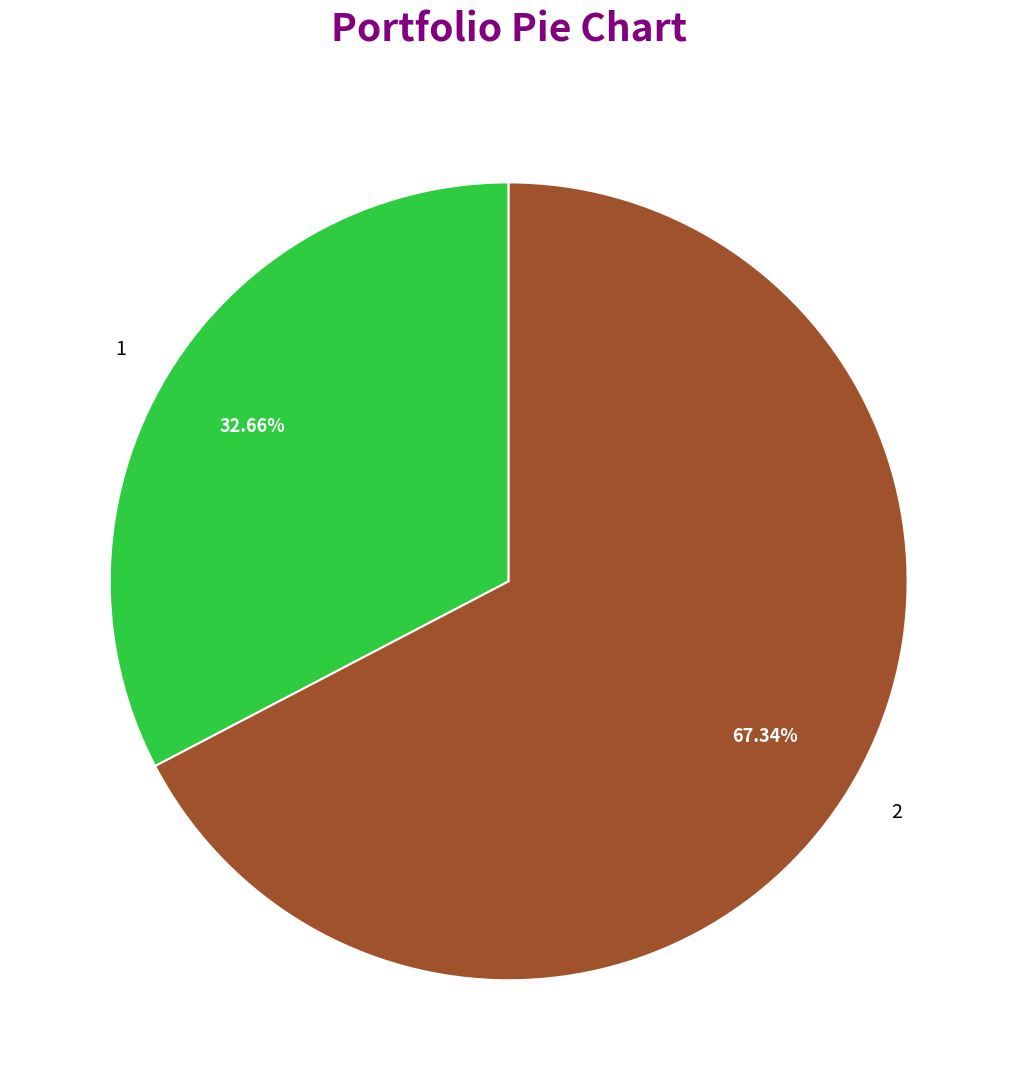

Which category accounts for the majority?

2